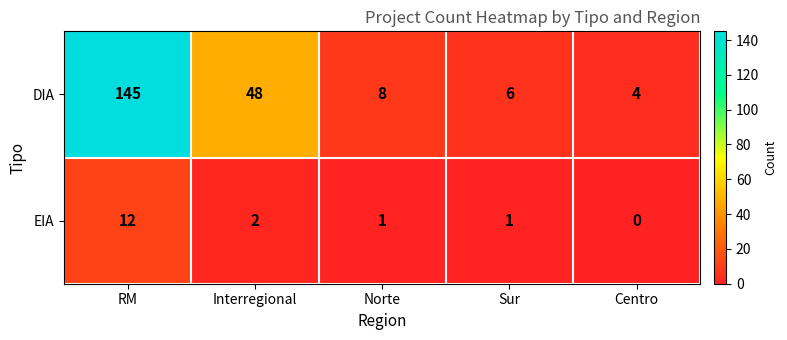

List the series in order of their overall mean, lowest first.

EIA, DIA